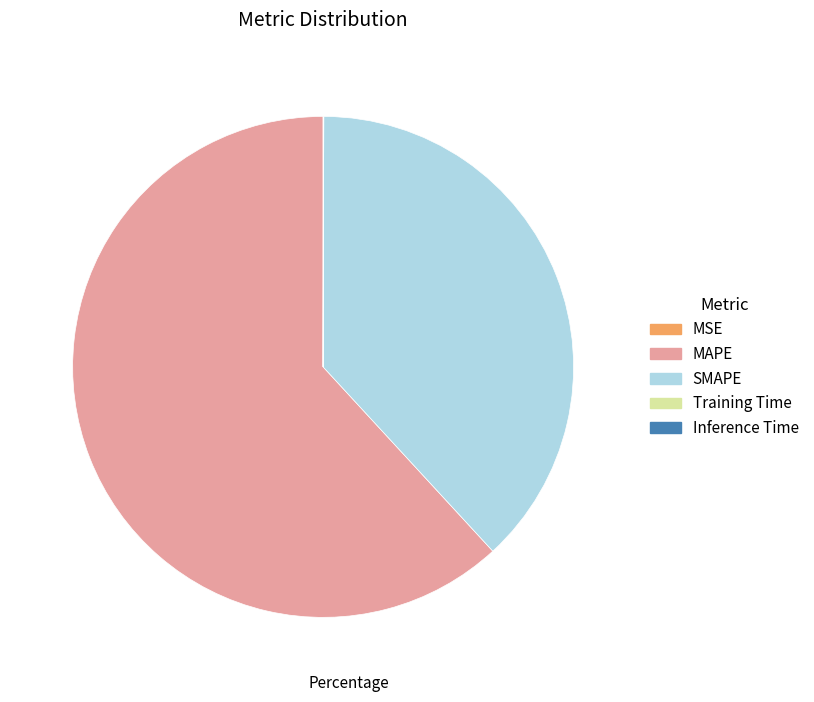

Approximately how many times larger is the value at SMAPE compared to MAPE?

0.6